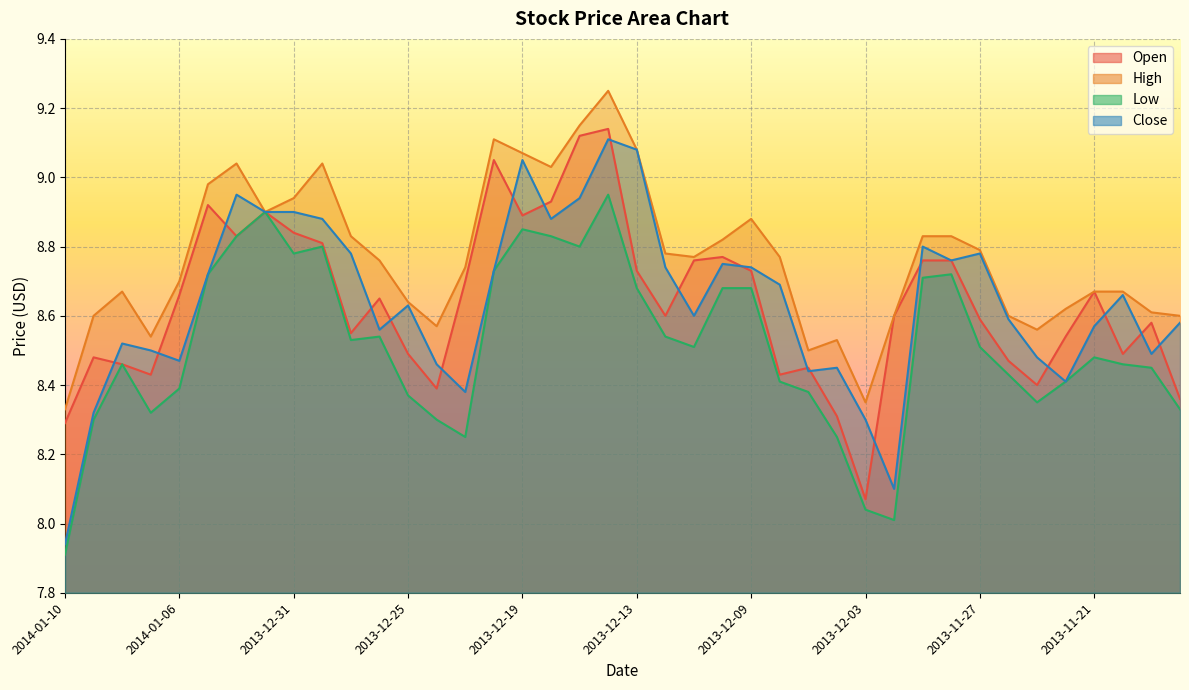

Rank the series by their maximum value, from lowest to highest.

Low, Close, Open, High